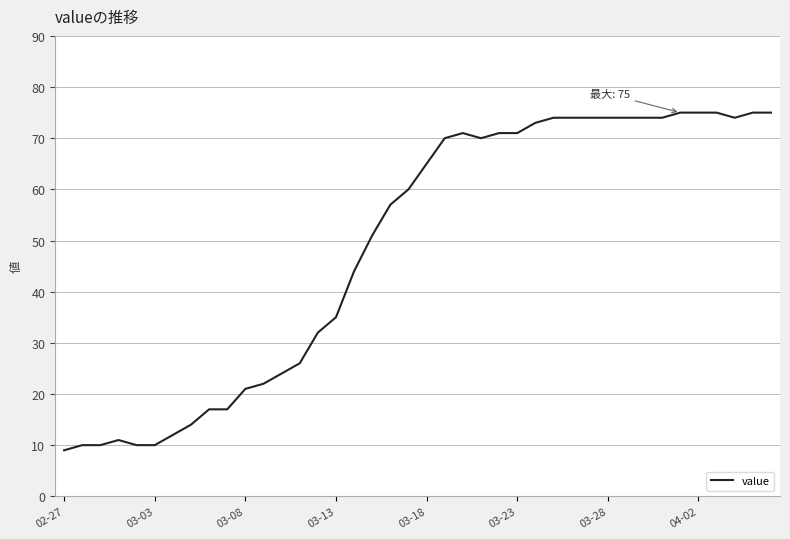

What is the minimum value shown in the chart?

9